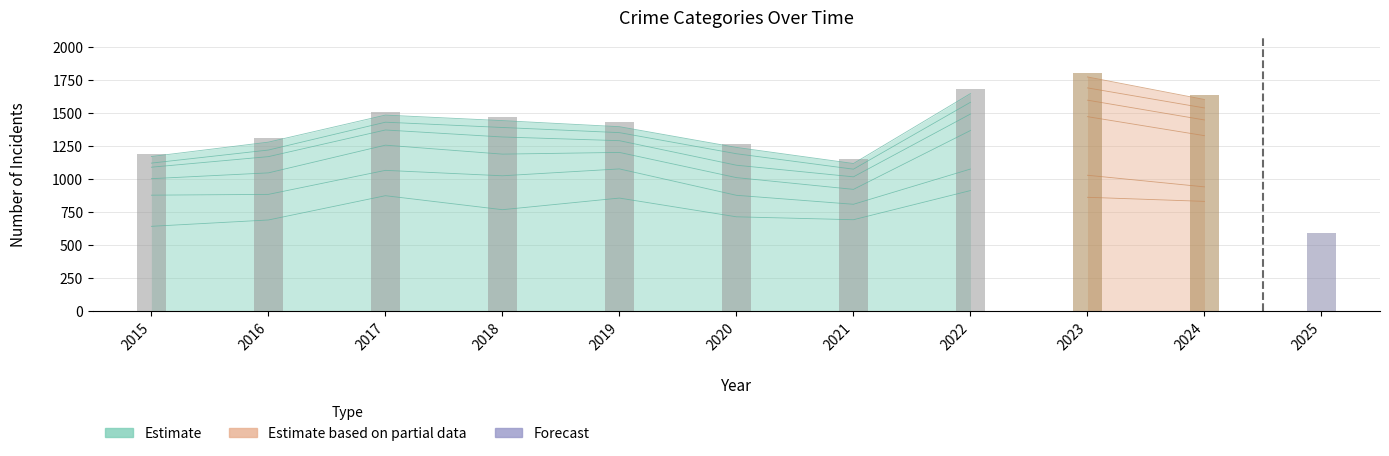

Which label corresponds to the smallest value in the chart?

2025